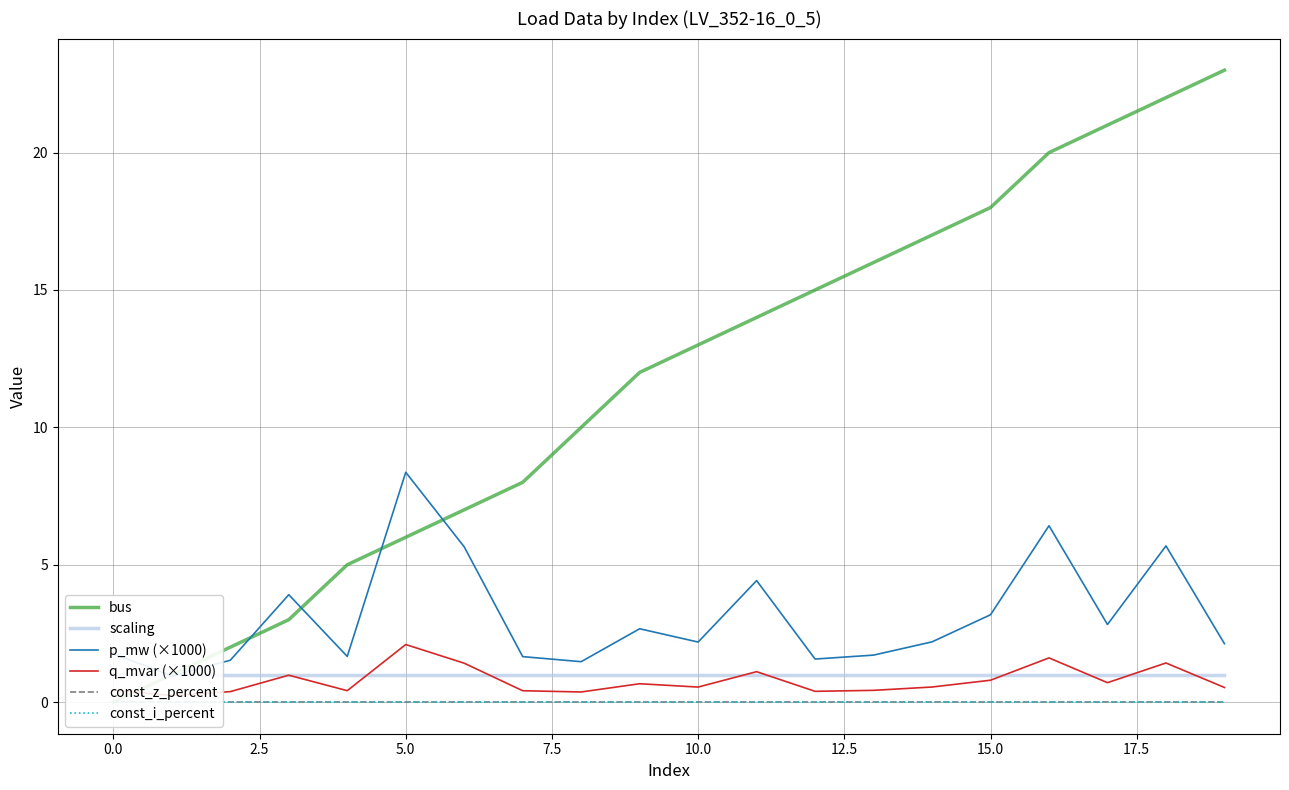

Which series has the largest total across all categories?

bus